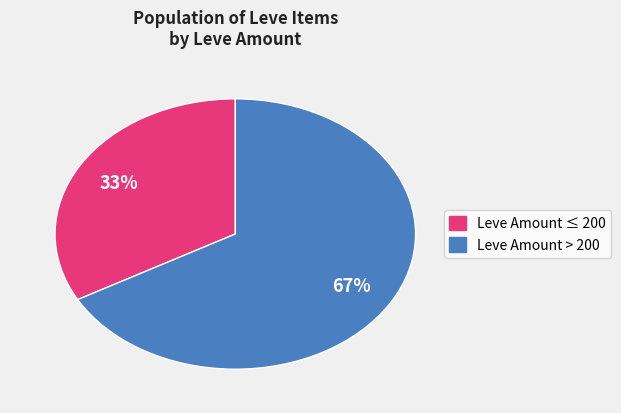

To the nearest percent, what is the difference between the largest and smallest slice percentages?

34%